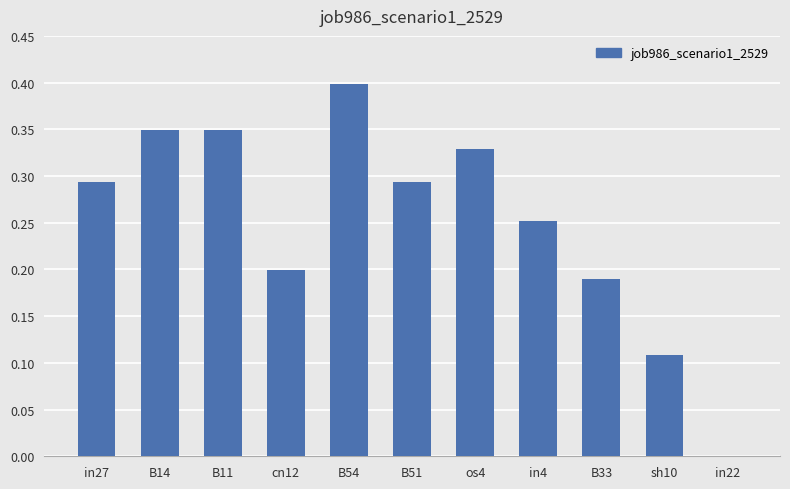

Between cn12 and B51, which is larger?

B51